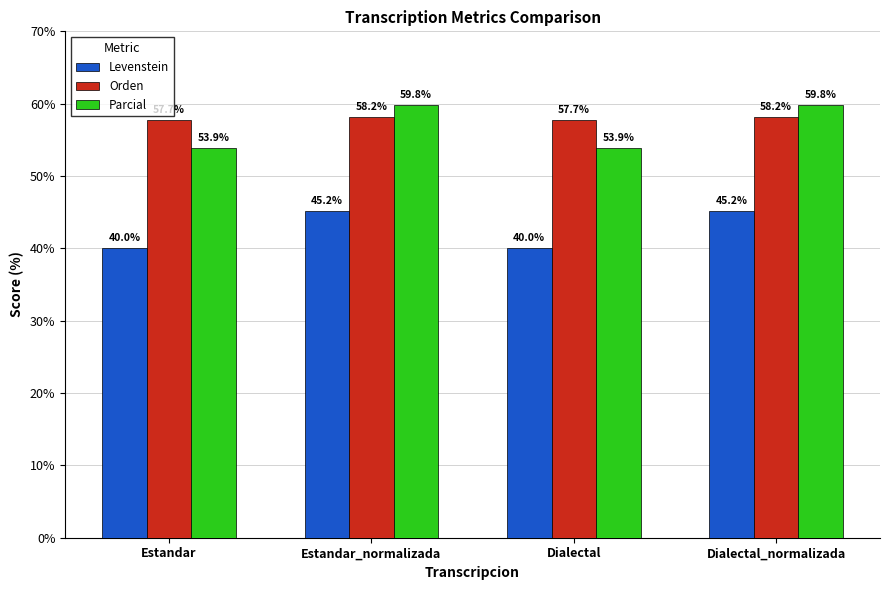

What are all the series names shown in the legend?

Levenstein, Orden, Parcial